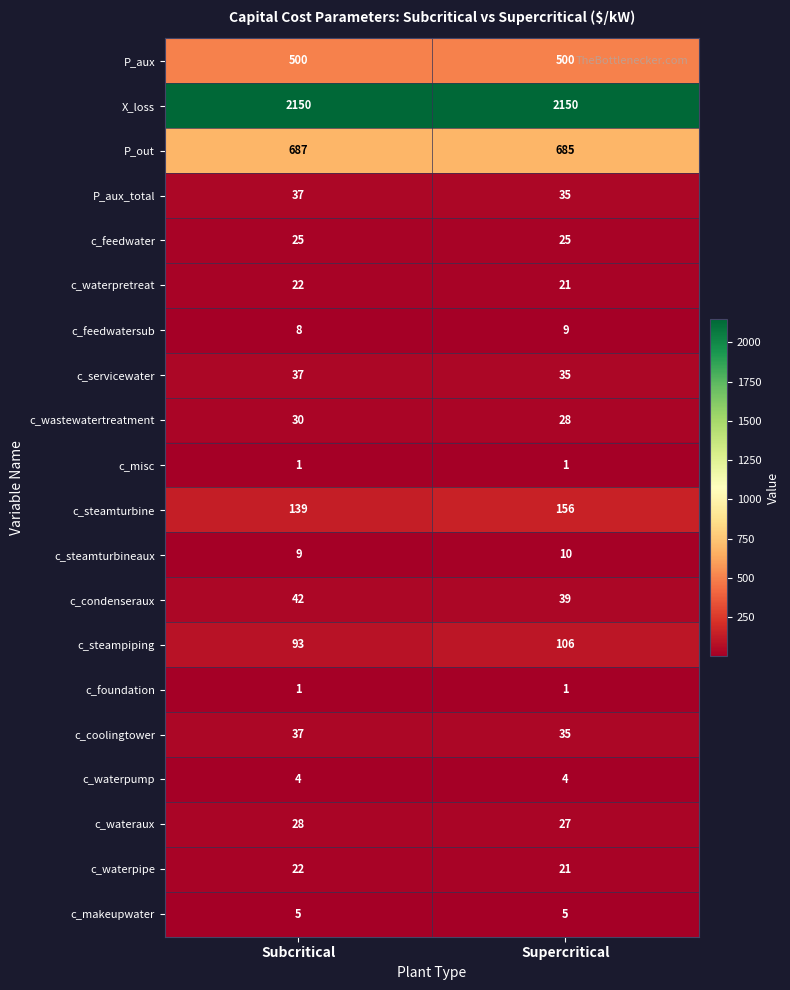

Which series has the largest range (max minus min)?

c_steamturbine